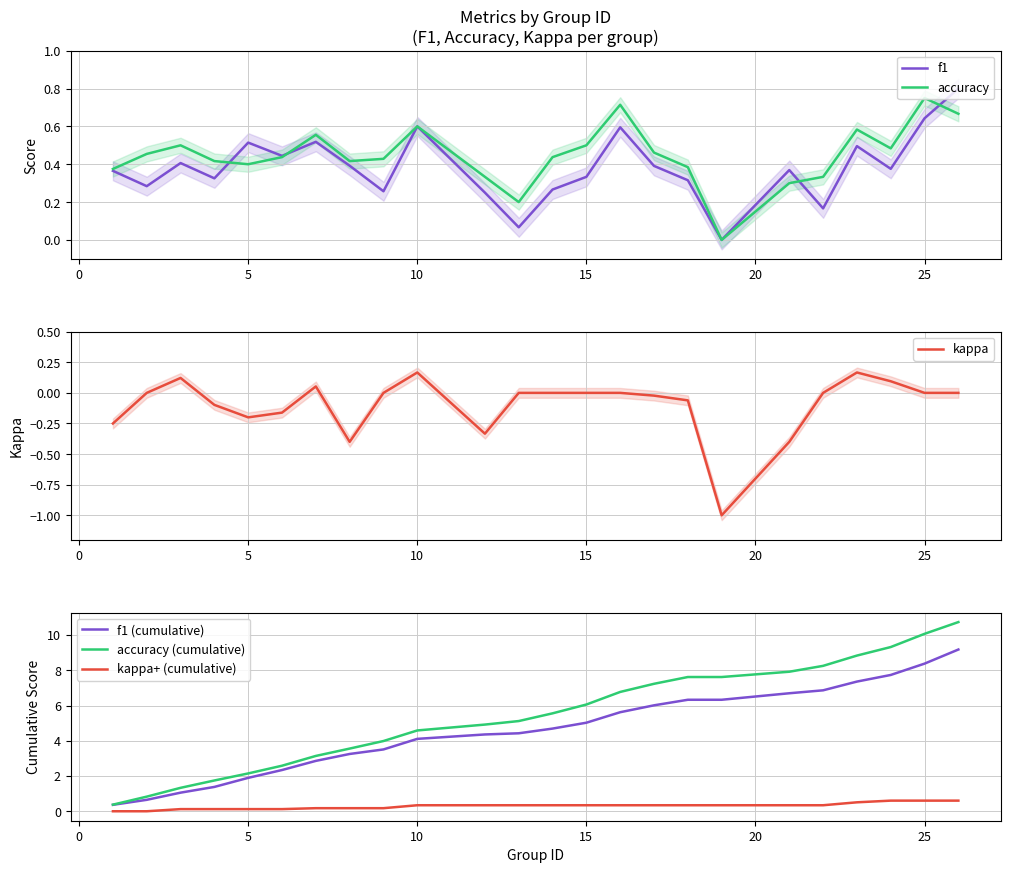

True or false: accuracy (cumulative) and kappa+ (cumulative) cross at least once.

False